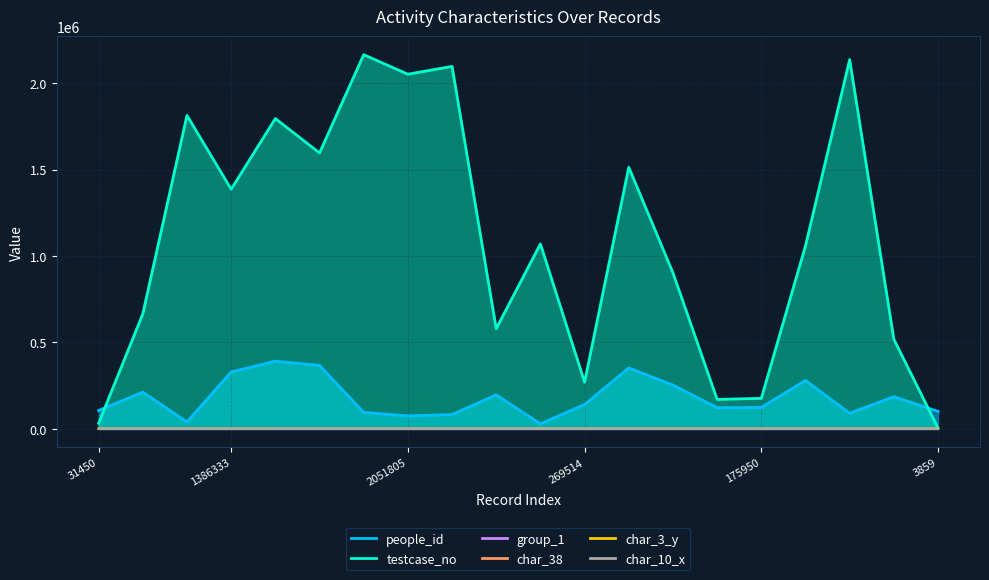

True or false: people_id and group_1 cross at least once.

False